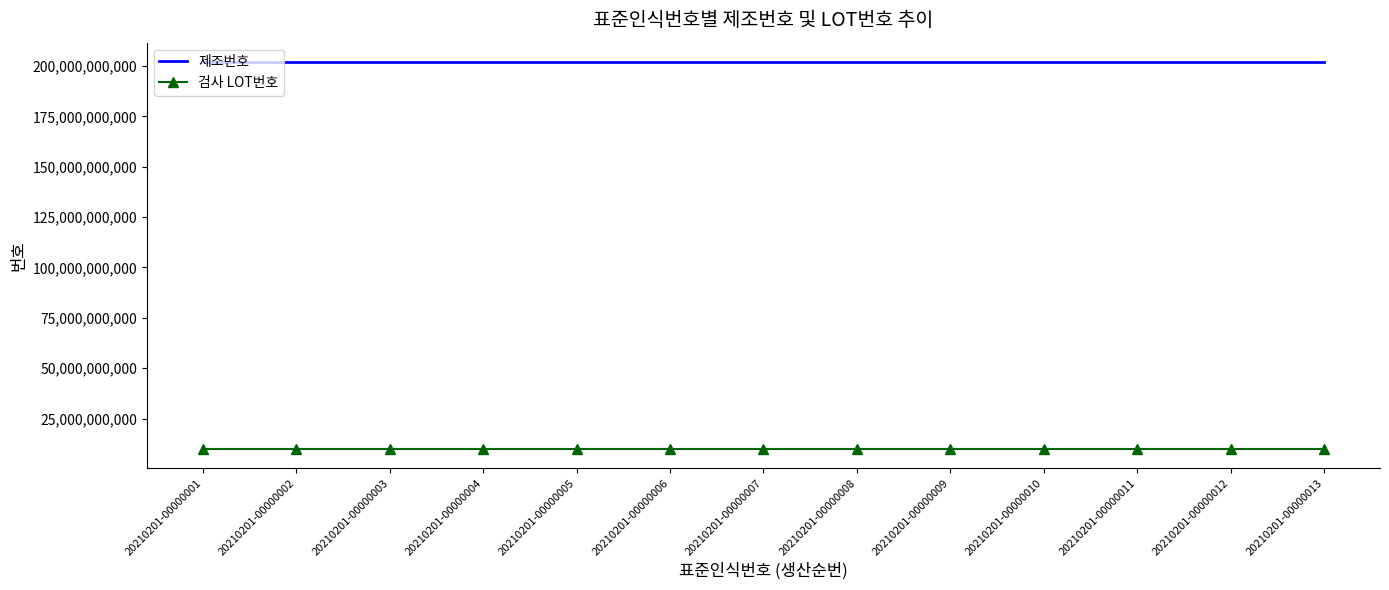

Read the 검사 LOT번호 value at 20210201-00000013.

10000646998